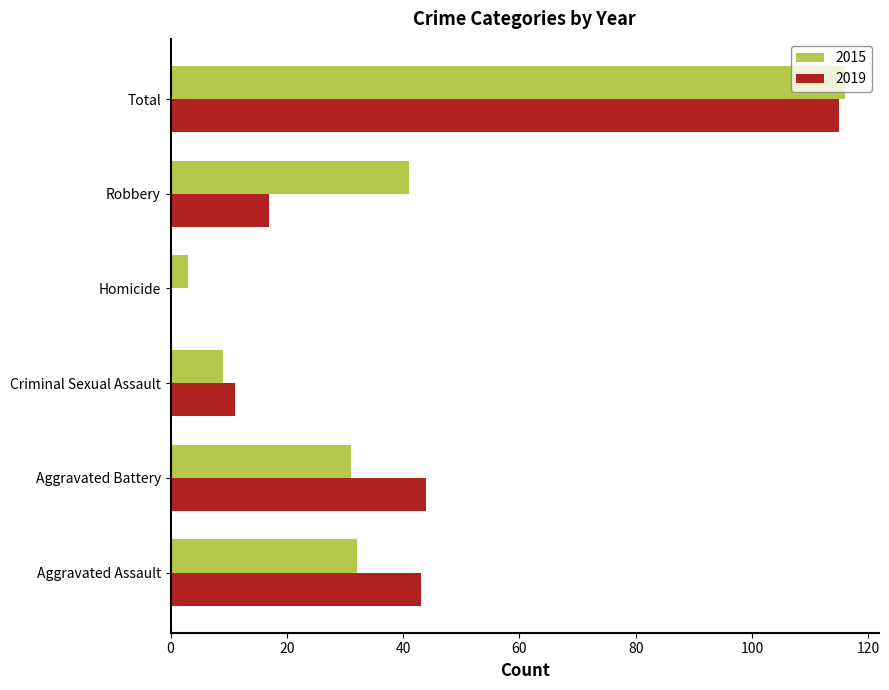

What is the sum of all 2019 values?

230